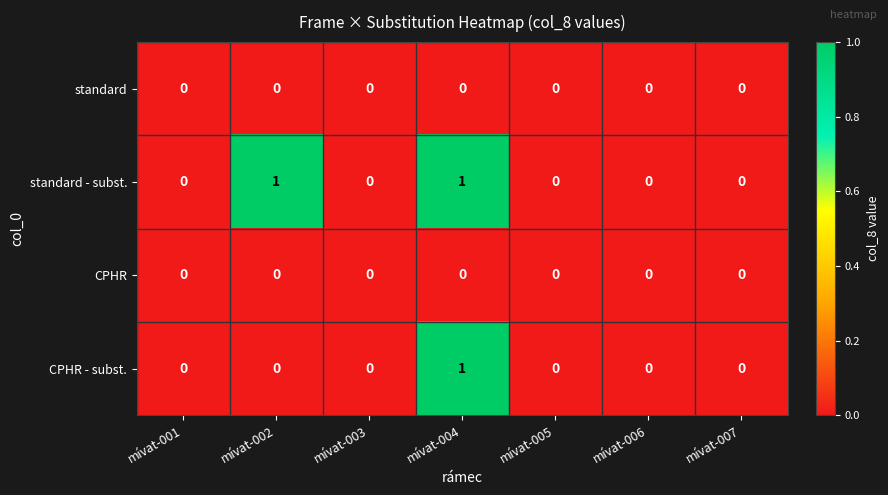

Between mívat-002 and mívat-004, which series saw the biggest shift?

CPHR - subst.